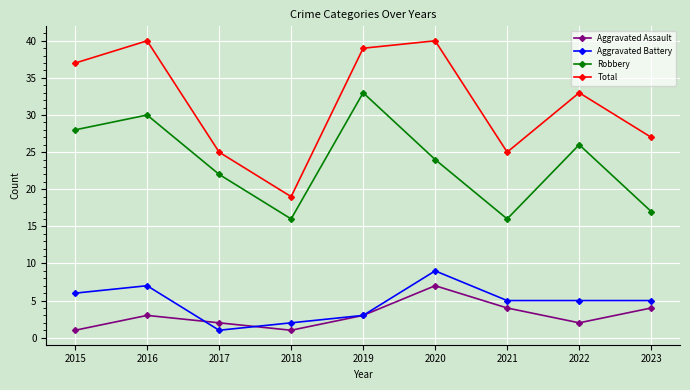

What is the value of the Aggravated Assault point at the 9th from the left?

4